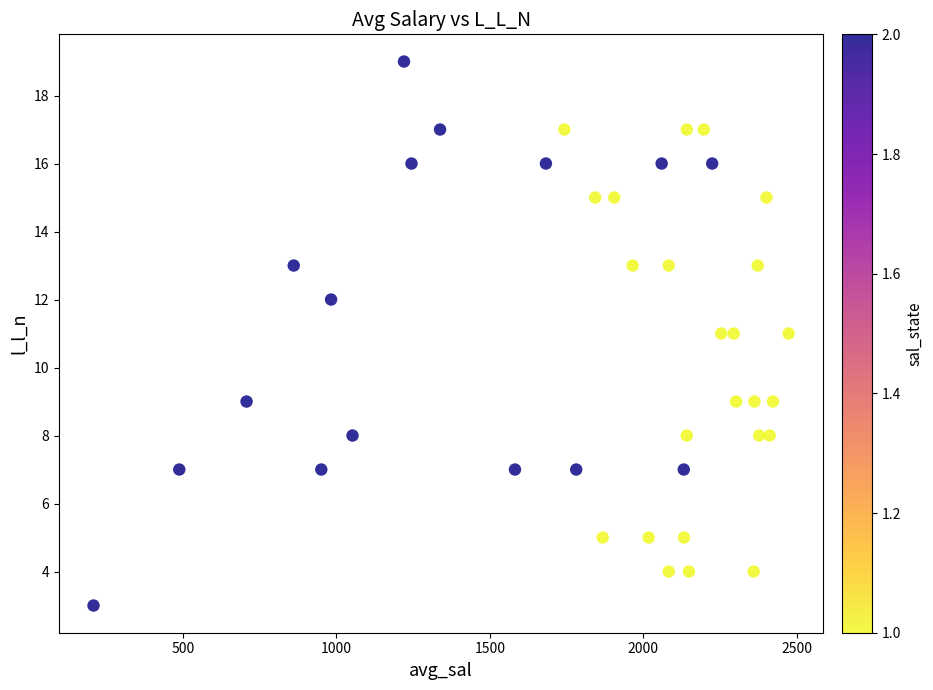

What is the range of Y values (max minus min)?

16